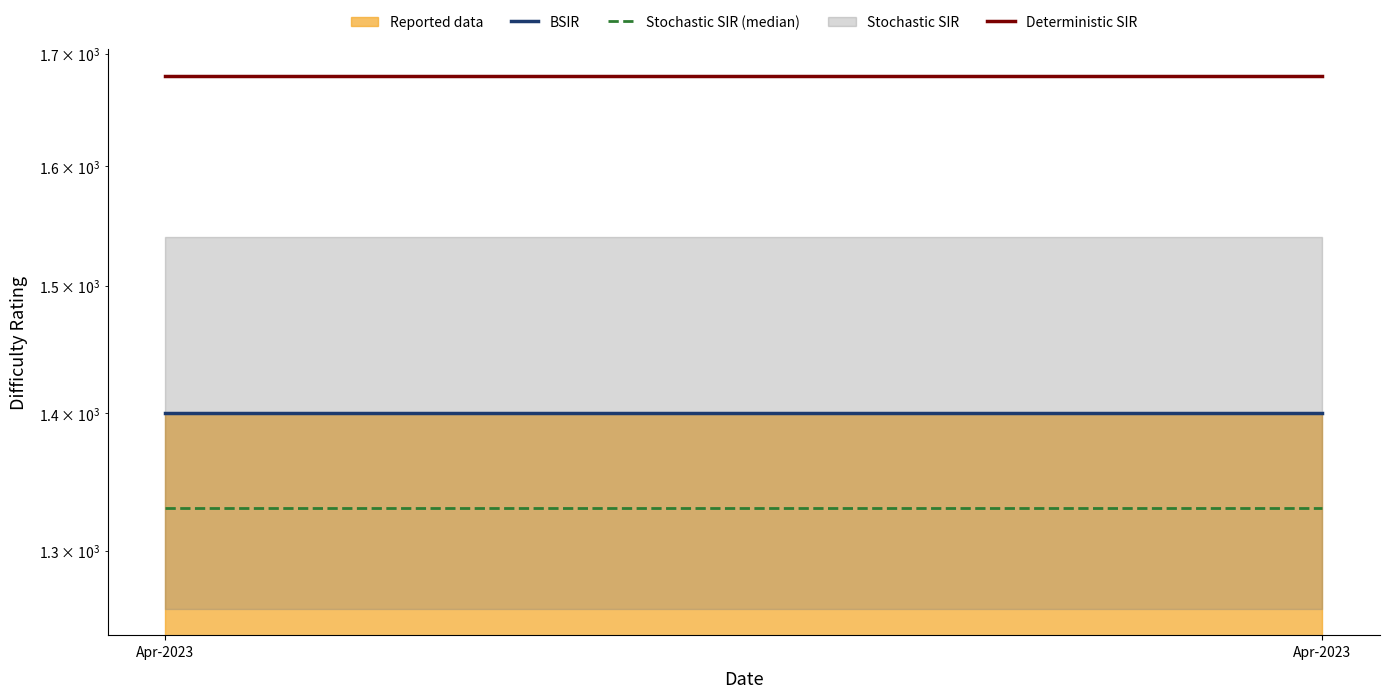

Which series changed the most between Apr-2023 and Apr-2023?

BSIR